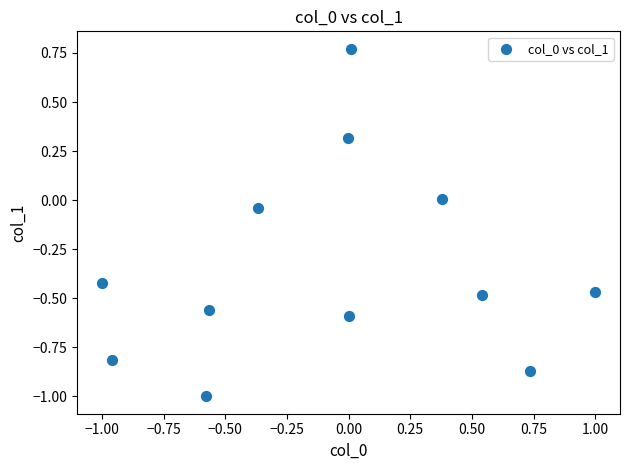

What is the average Y value?

-0.3